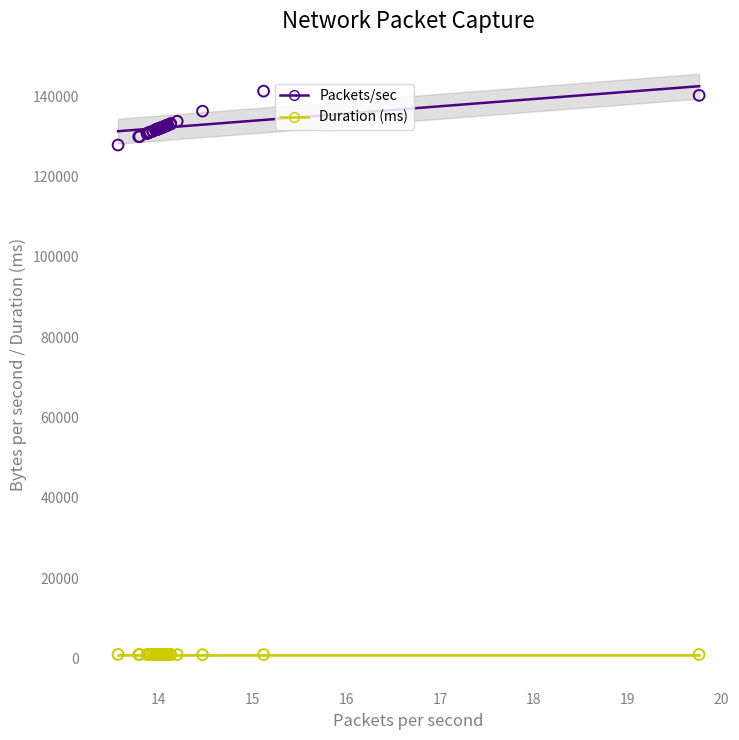

Which series has the largest Y range (max minus min)?

Packets/sec